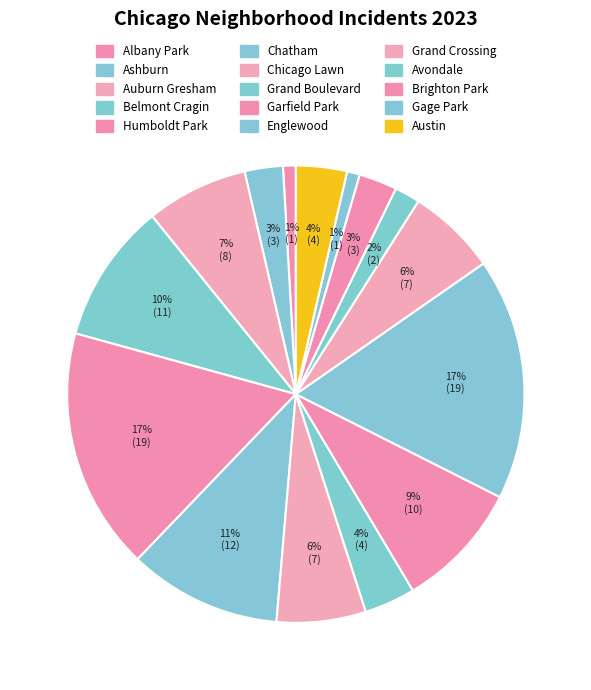

To the nearest percent, what percentage of the pie is Brighton Park?

3%